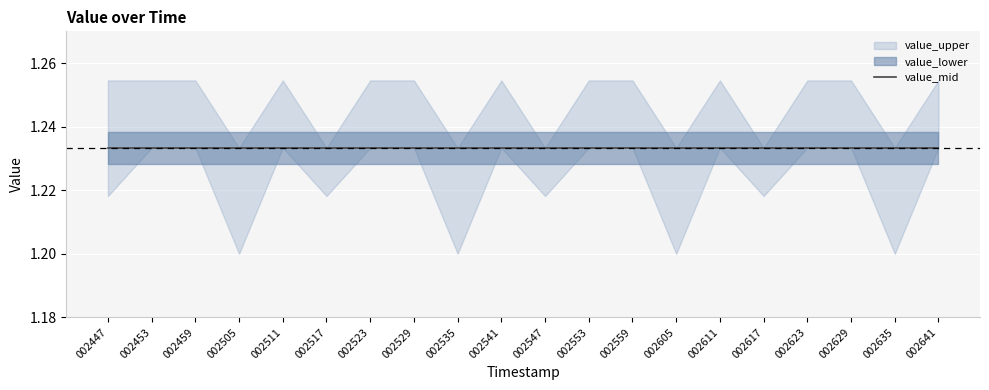

True or false: value_lower and value_mid cross at least once.

False